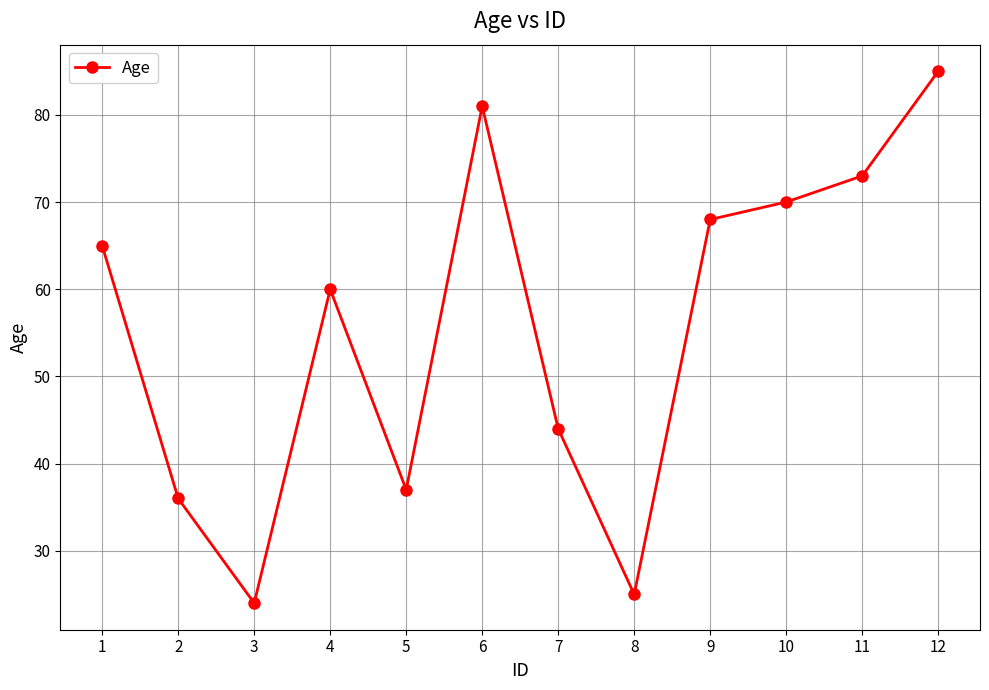

How many data points does each series have?

12